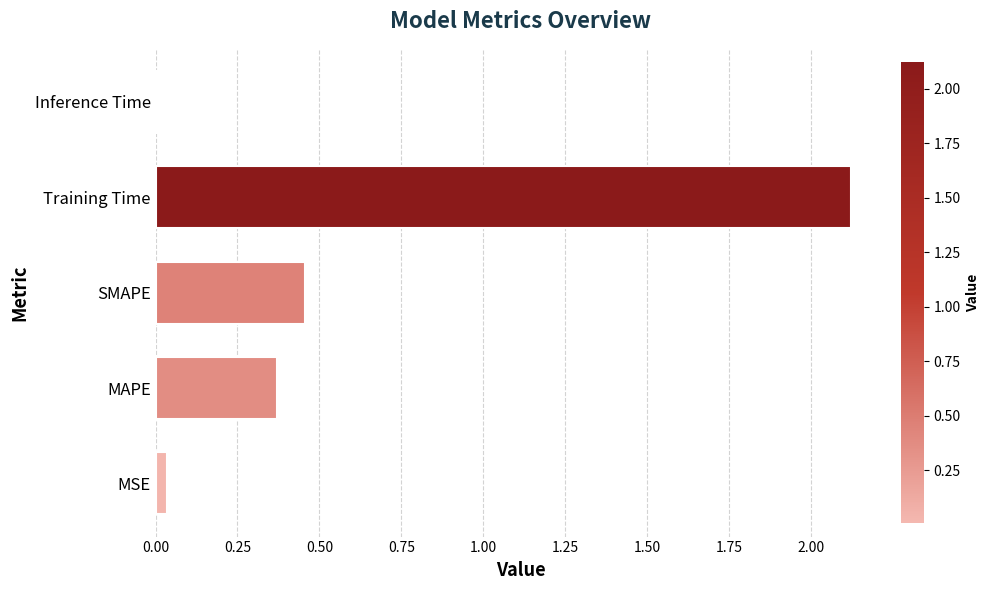

What is the difference between the maximum and minimum values?

2.1